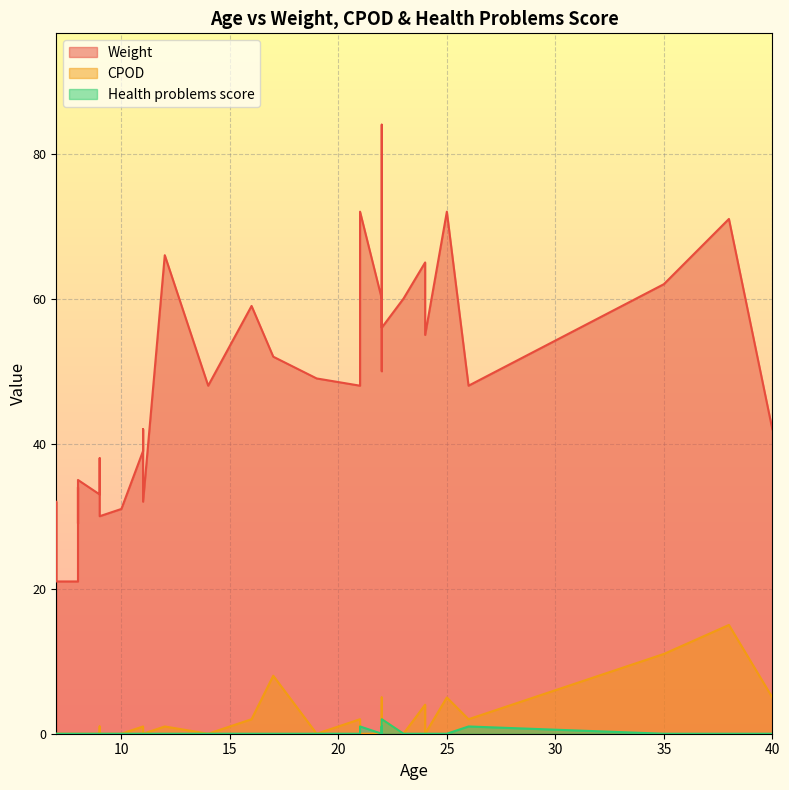

What is the greatest value displayed?

84